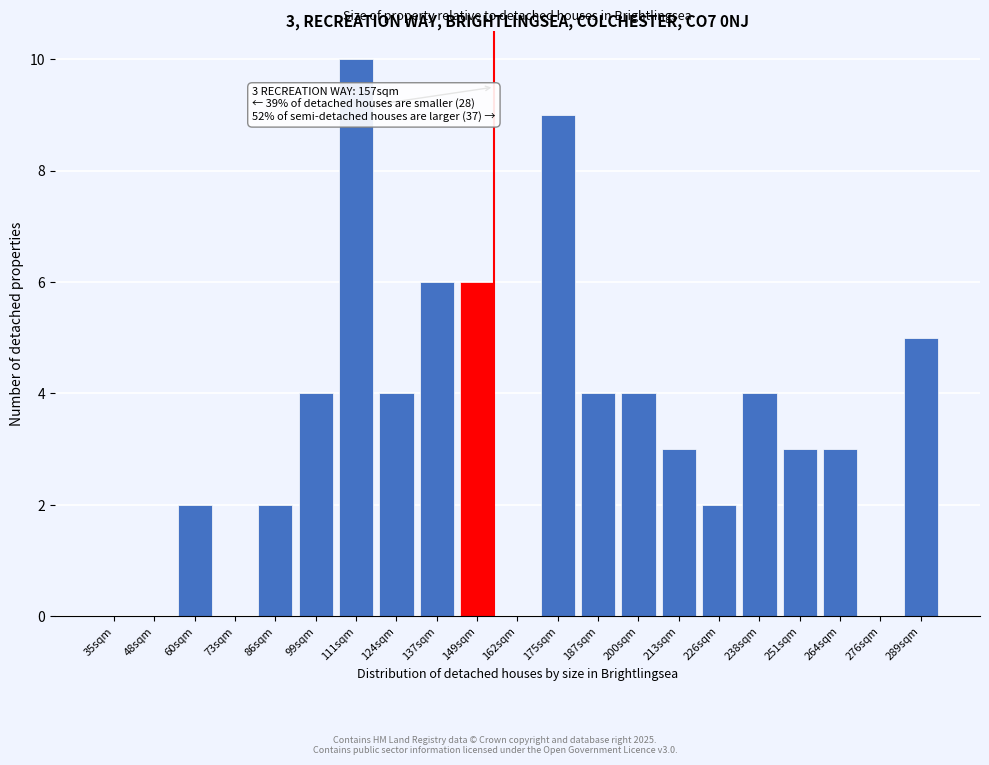

Reading left to right, extract all data points from this chart.

35sqm=0	48sqm=0	60sqm=2	73sqm=0	86sqm=2	99sqm=4	111sqm=10	124sqm=4	137sqm=6	149sqm=6	162sqm=0	175sqm=9	187sqm=4	200sqm=4	213sqm=3	226sqm=2	238sqm=4	251sqm=3	264sqm=3	276sqm=0	289sqm=5